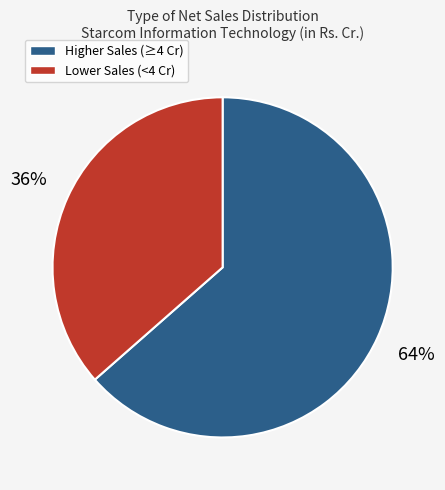

How many slices are in this pie chart?

2